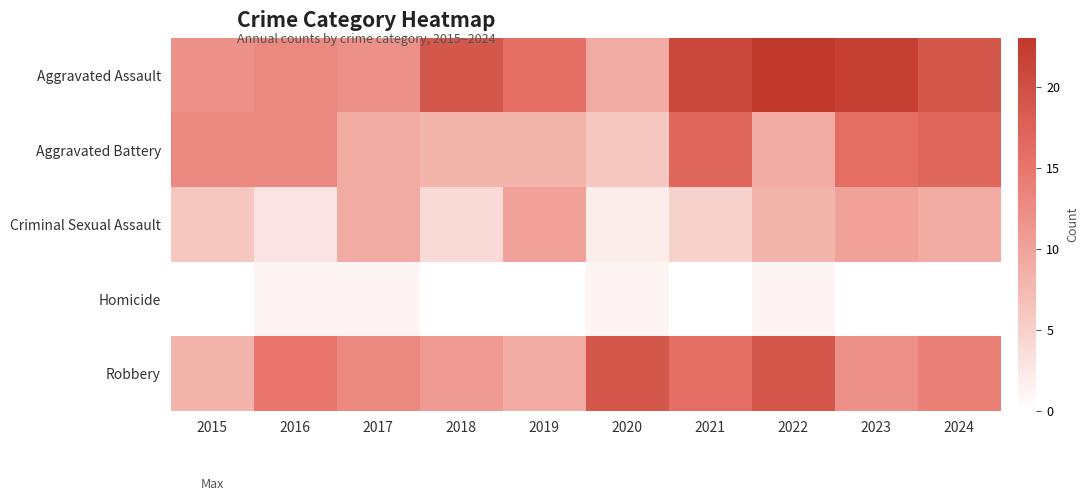

Reading right to left, transcribe all the data shown in this chart.

Aggravated Assault: 2024=19	2023=22	2022=23	2021=21	2020=9	2019=16	2018=19	2017=12	2016=13	2015=12
Aggravated Battery: 2024=17	2023=16	2022=9	2021=17	2020=6	2019=8	2018=8	2017=9	2016=13	2015=13
Criminal Sexual Assault: 2024=9	2023=10	2022=8	2021=5	2020=2	2019=10	2018=4	2017=9	2016=3	2015=6
Homicide: 2024=0	2023=0	2022=1	2021=0	2020=1	2019=0	2018=0	2017=1	2016=1	2015=0
Robbery: 2024=14	2023=12	2022=19	2021=16	2020=19	2019=9	2018=11	2017=13	2016=15	2015=8